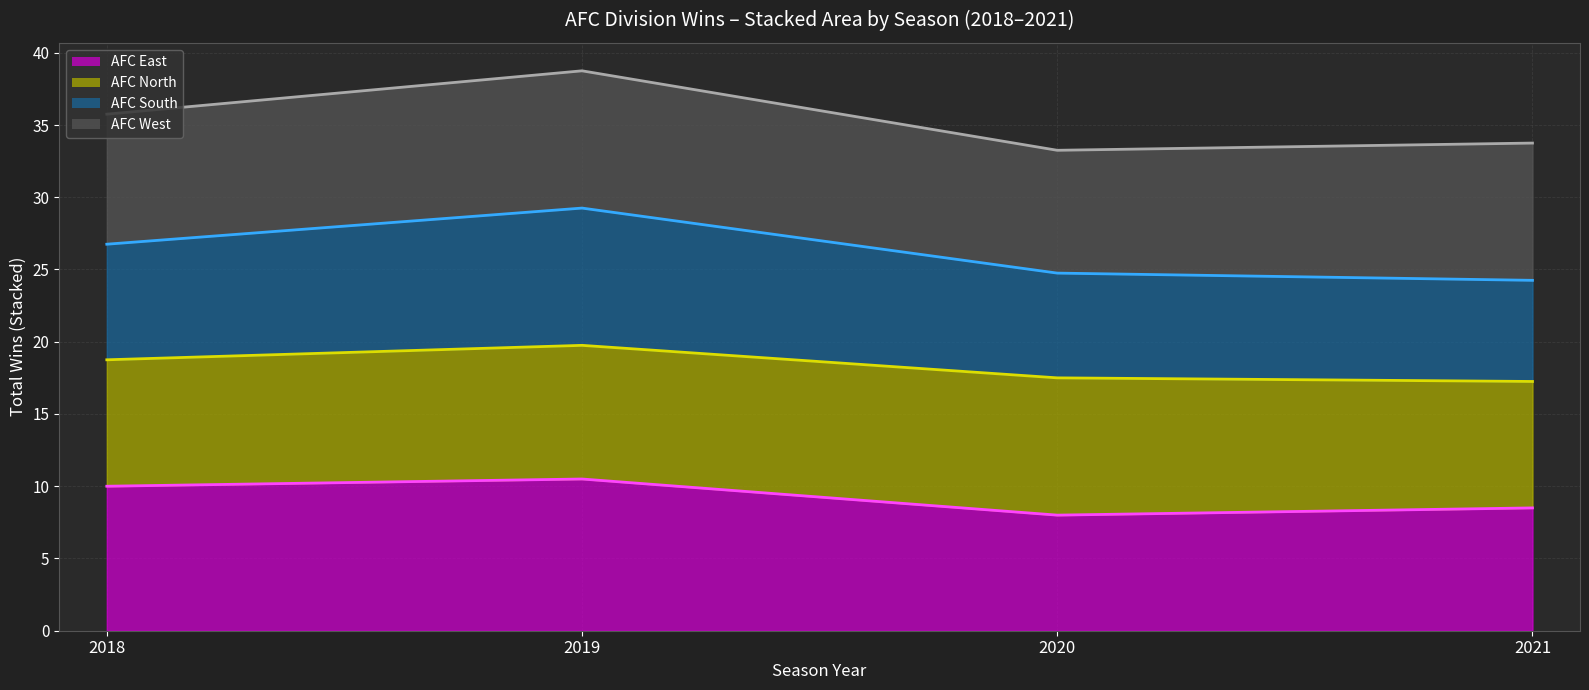

Reading right to left, transcribe all the data shown in this chart.

AFC East (top): 2021=8.5	2020=8.0	2019=10.5	2018=10.0
AFC North (top): 2021=17.2	2020=17.5	2019=19.8	2018=18.8
AFC South (top): 2021=24.2	2020=24.8	2019=29.2	2018=26.8
AFC West (top): 2021=33.8	2020=33.2	2019=38.8	2018=35.8